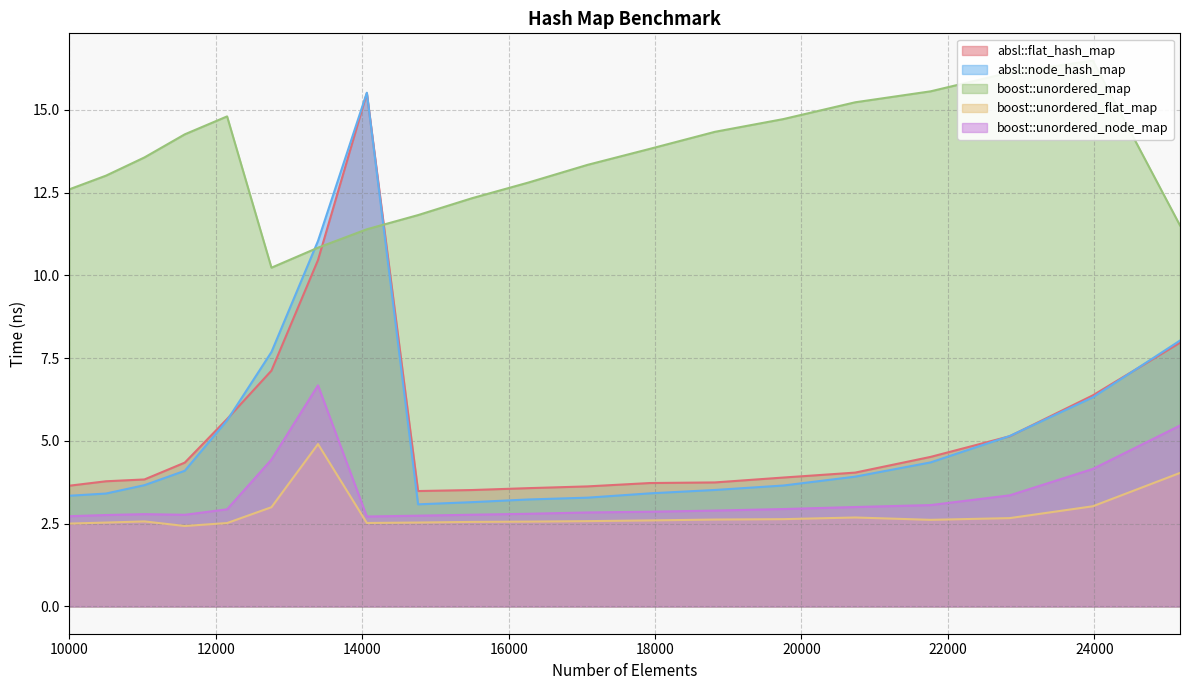

At how many categories does at least one series exceed 16?

2